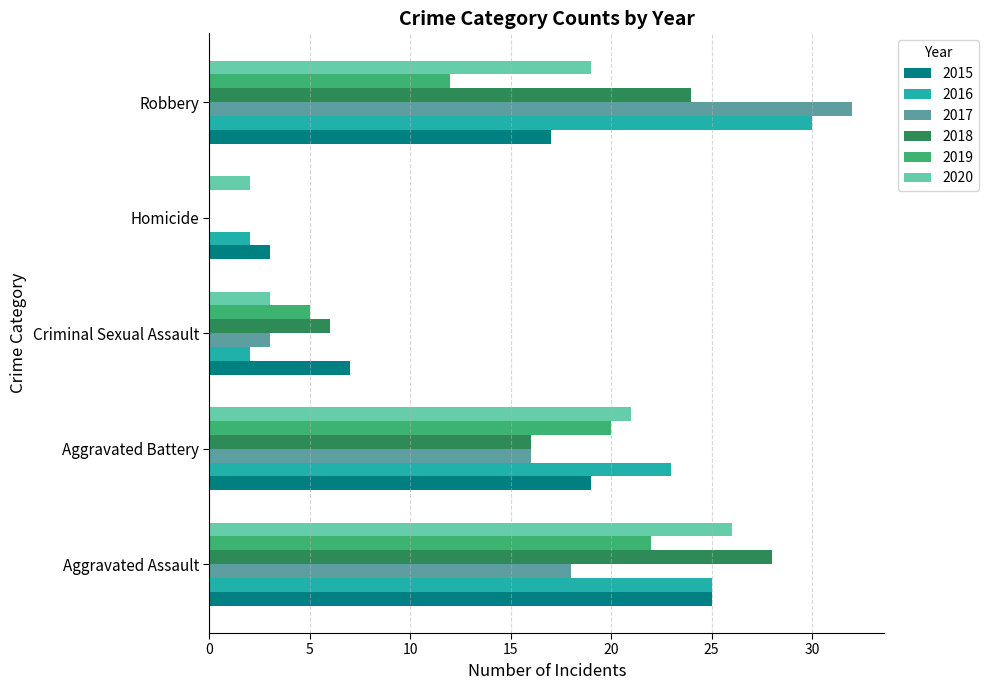

Which series has the largest range (max minus min)?

2017